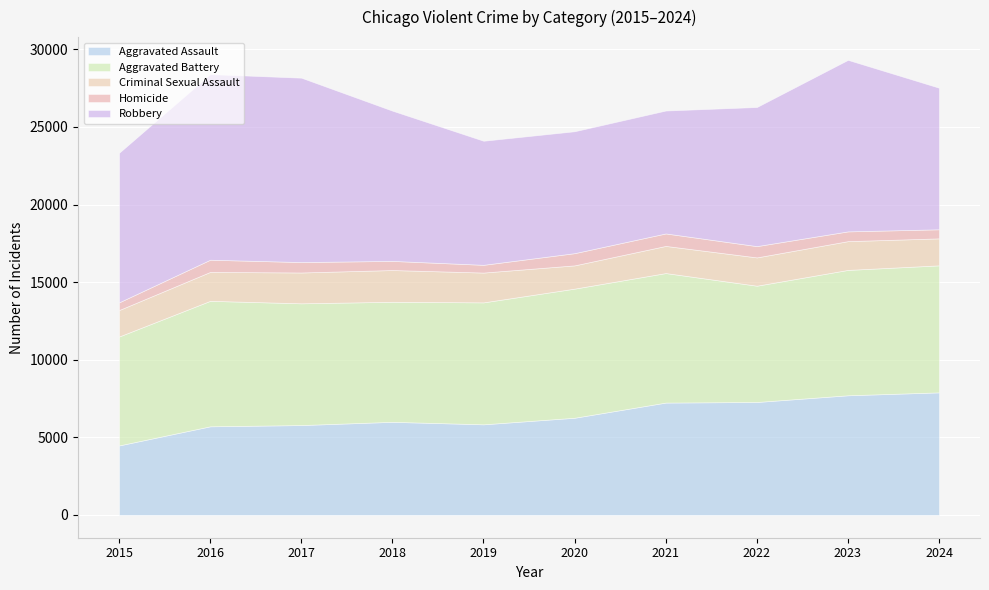

The value of Homicide at 2016 is 1234. True or false?

False